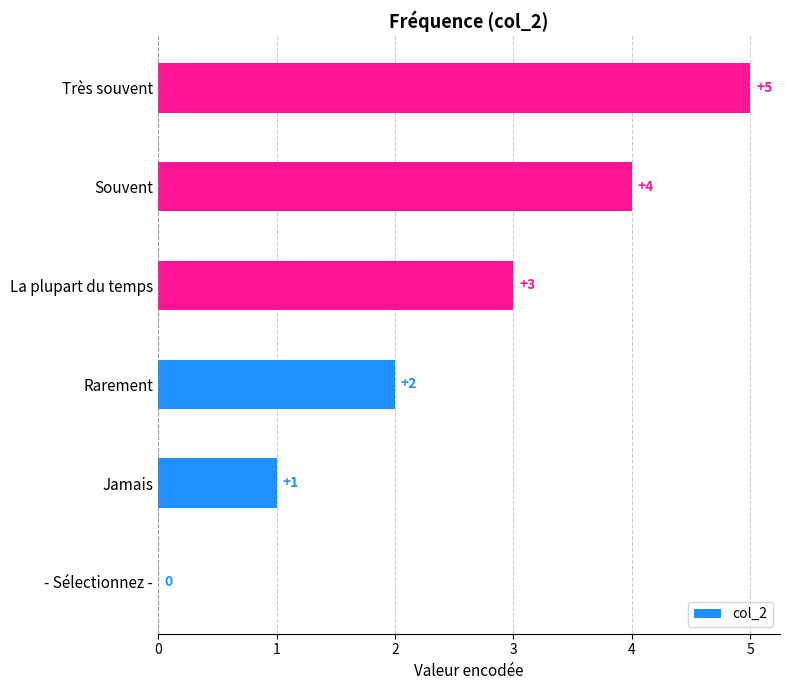

Between - Sélectionnez - and Souvent, which is larger?

Souvent